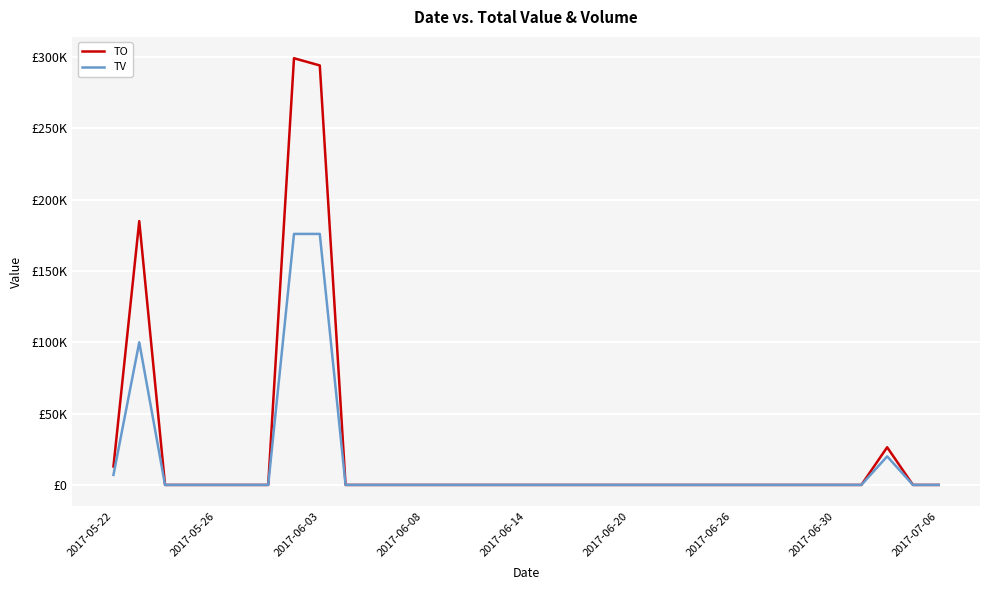

True or false: TV and TO intersect in this chart.

False